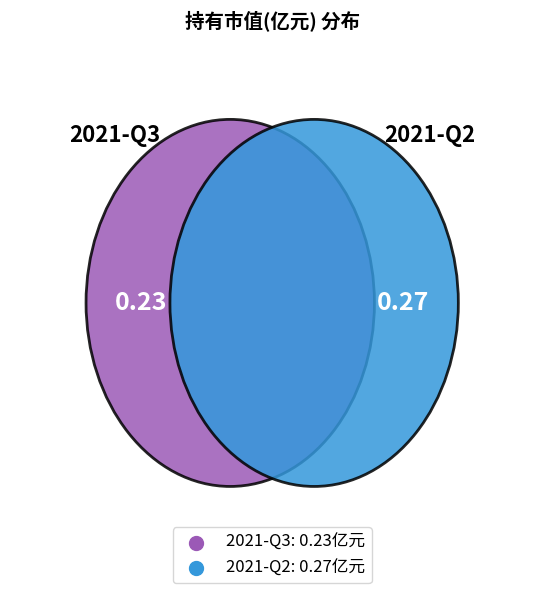

Which has a higher value, 2021-Q3 or 2021-Q2?

2021-Q2